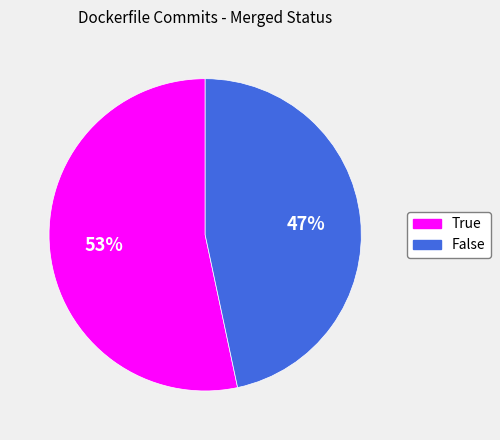

Is False the majority of the pie?

No